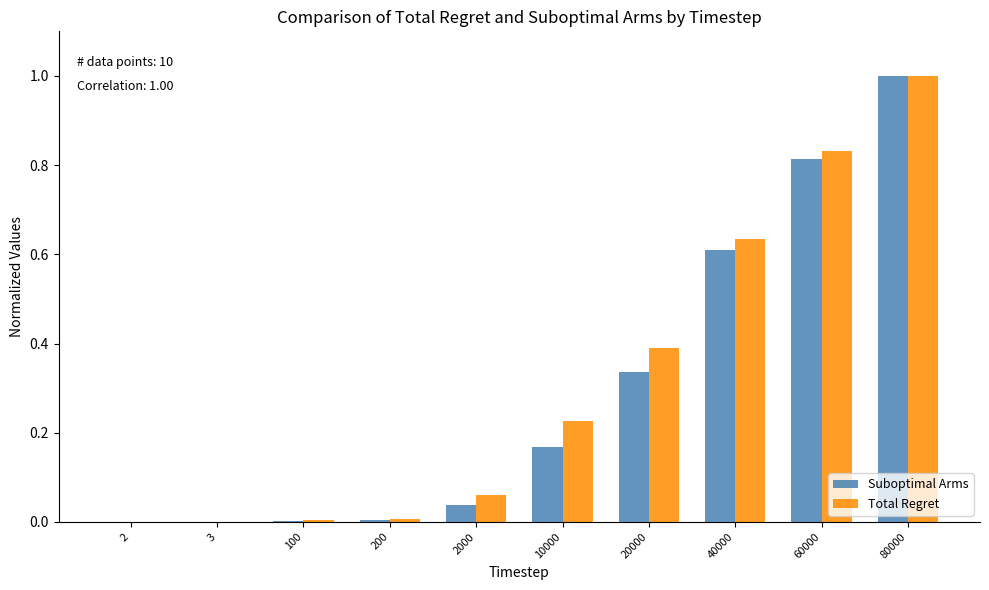

Is it true that Suboptimal Arms equals 0.5 at 2?

False